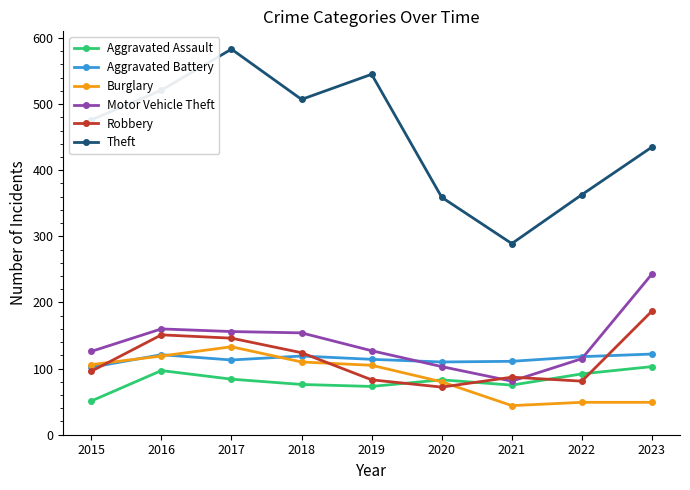

What is the approximate value of Burglary at 2016?

119